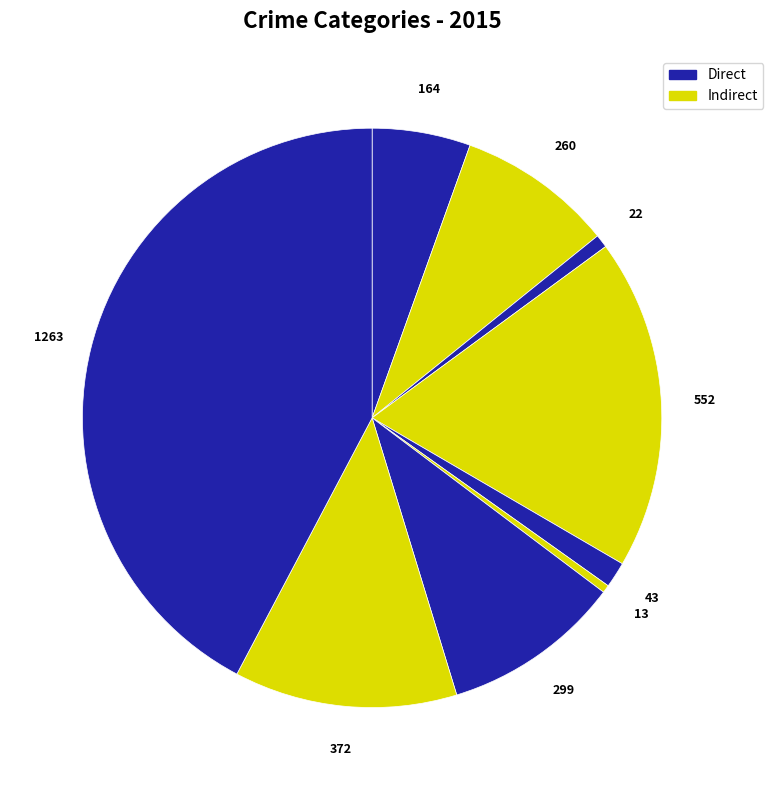

How many slices are in this pie chart?

9